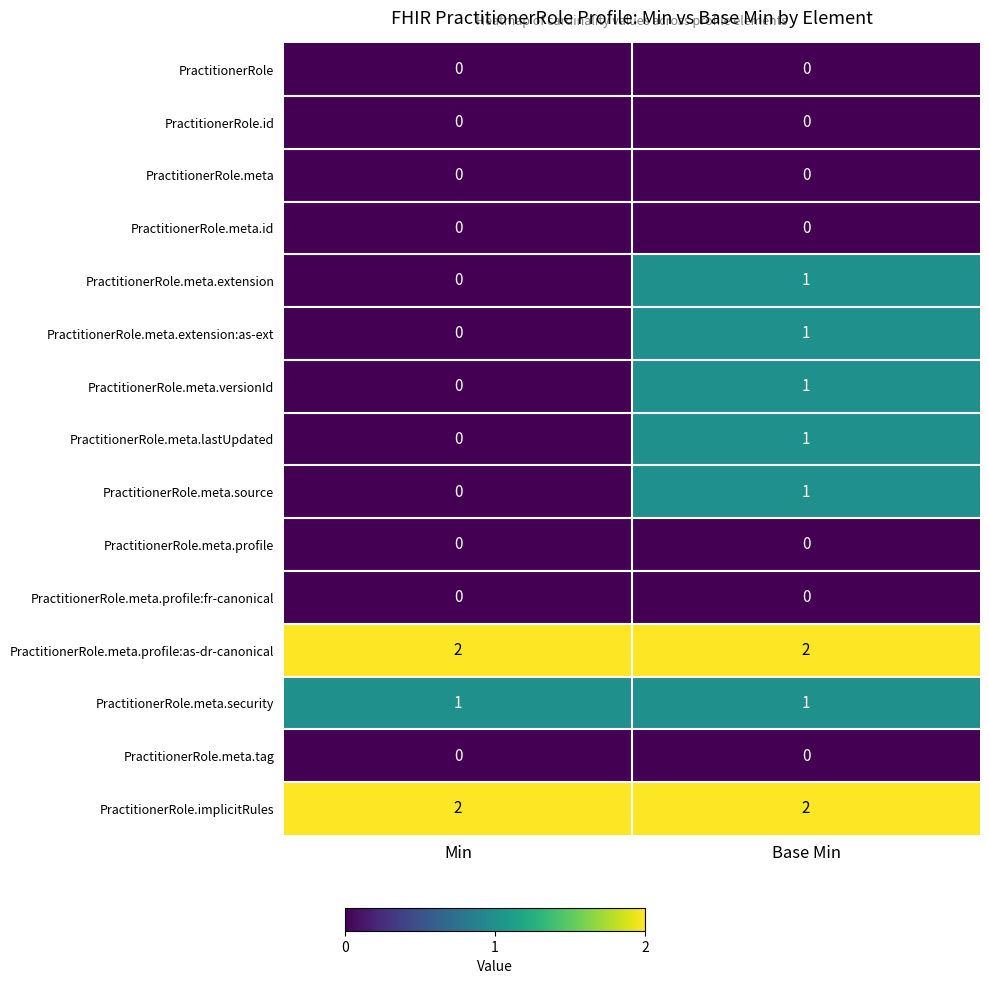

Reading right to left, transcribe all the data shown in this chart.

PractitionerRole: 0	0
PractitionerRole.id: 0	0
PractitionerRole.meta: 0	0
PractitionerRole.meta.id: 0	0
PractitionerRole.meta.extension: 1	0
PractitionerRole.meta.extension:as-ext: 1	0
PractitionerRole.meta.versionId: 1	0
PractitionerRole.meta.lastUpdated: 1	0
PractitionerRole.meta.source: 1	0
PractitionerRole.meta.profile: 0	0
PractitionerRole.meta.profile:fr-canonical: 0	0
PractitionerRole.meta.profile:as-dr-canonical: 2	2
PractitionerRole.meta.security: 1	1
PractitionerRole.meta.tag: 0	0
PractitionerRole.implicitRules: 2	2